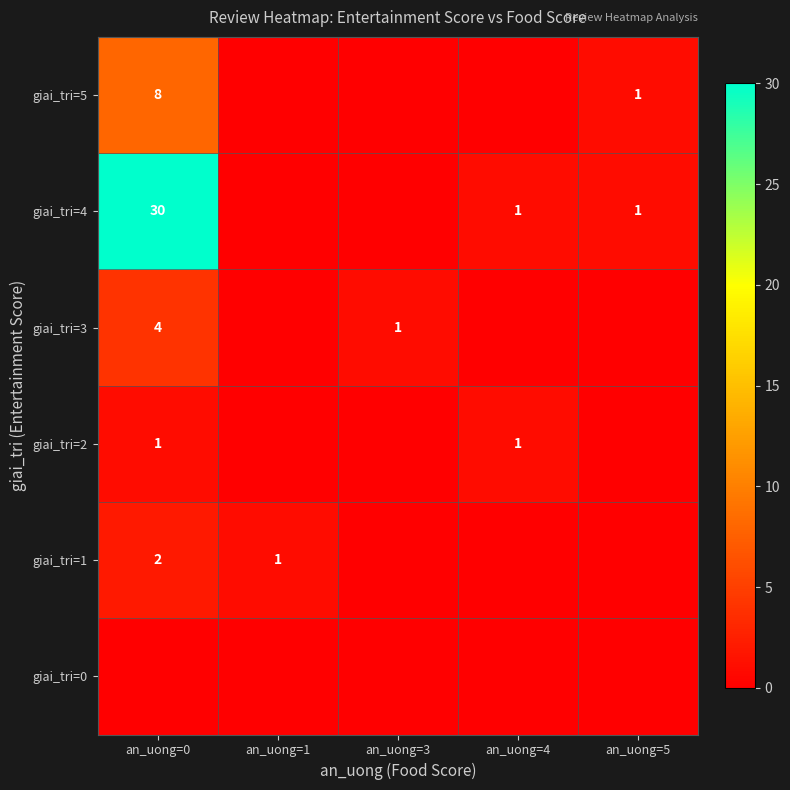

The value of giai_tri=5 at an_uong=5 is 1. True or false?

True